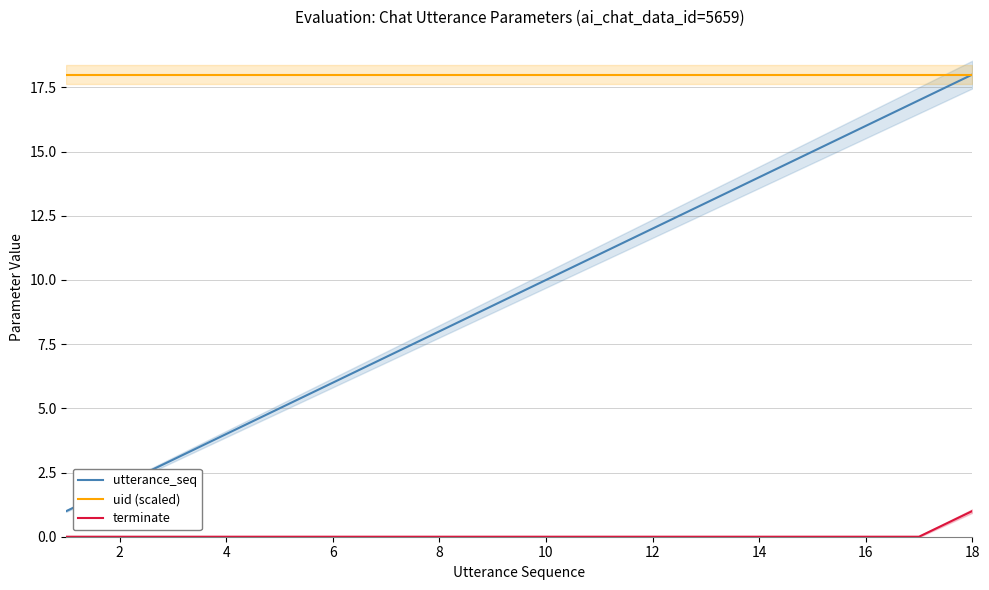

What is the highest value of the uid (scaled) series?

18